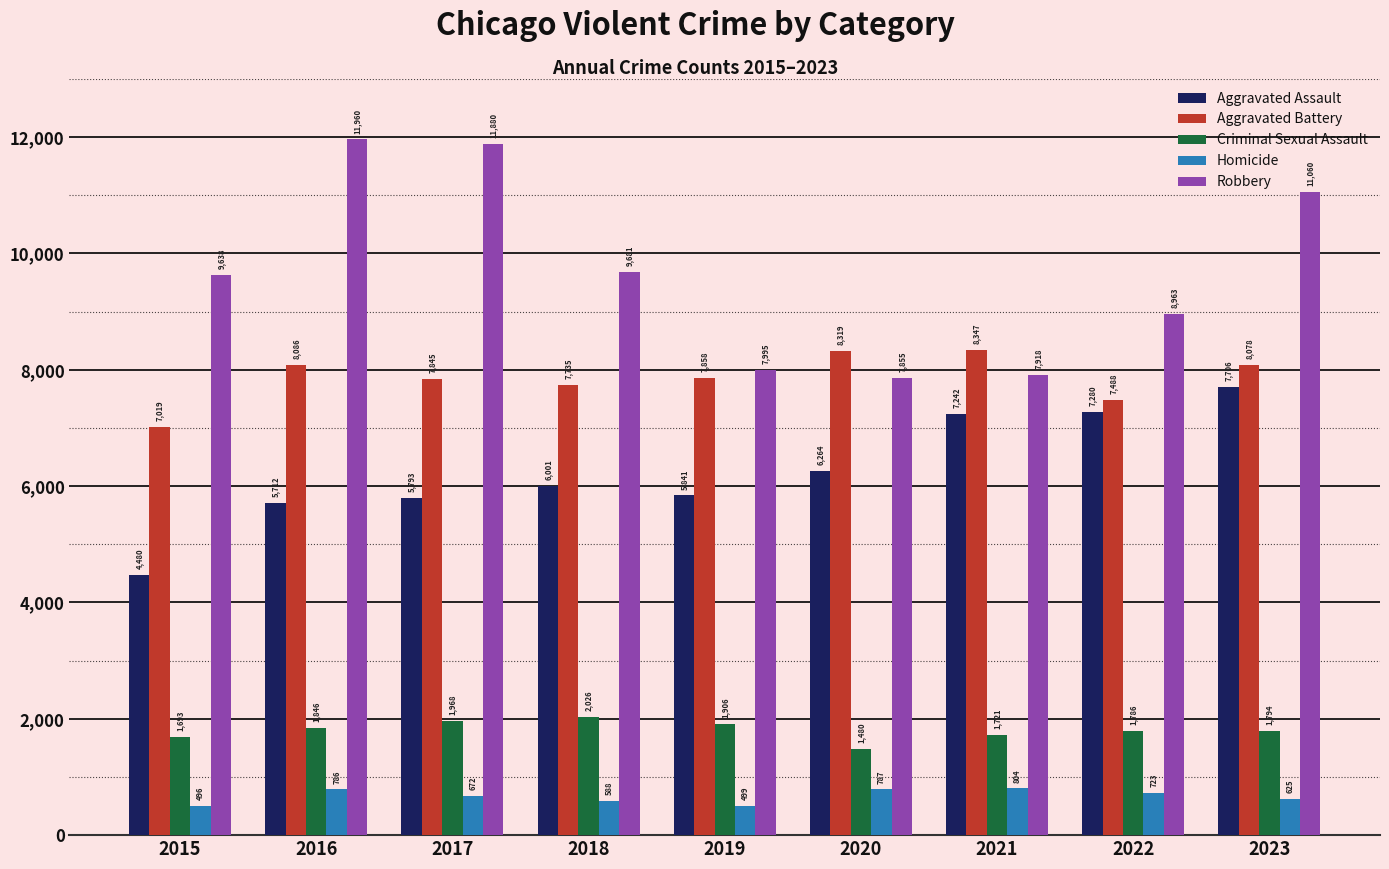

Is it true that Homicide equals 218 at 2021?

False